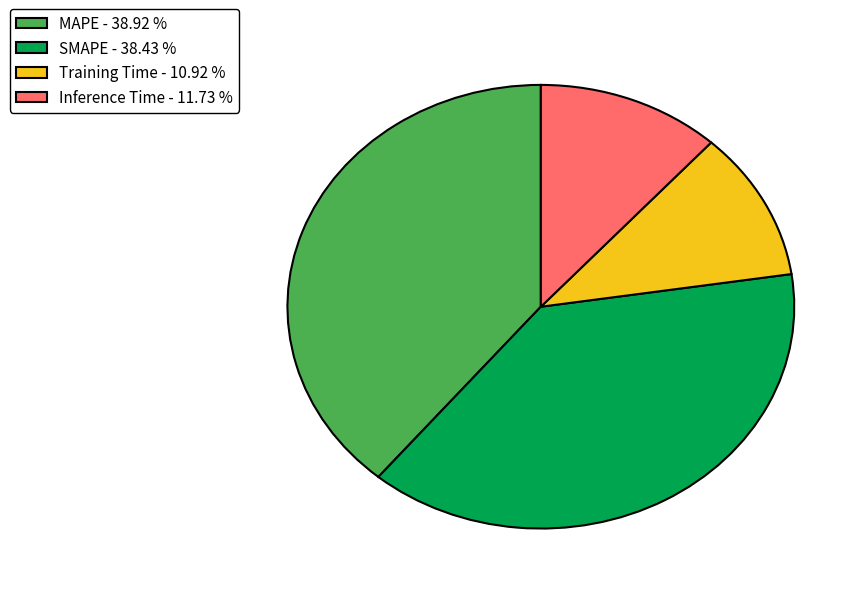

Is SMAPE - 38.43 % the majority of the pie?

No